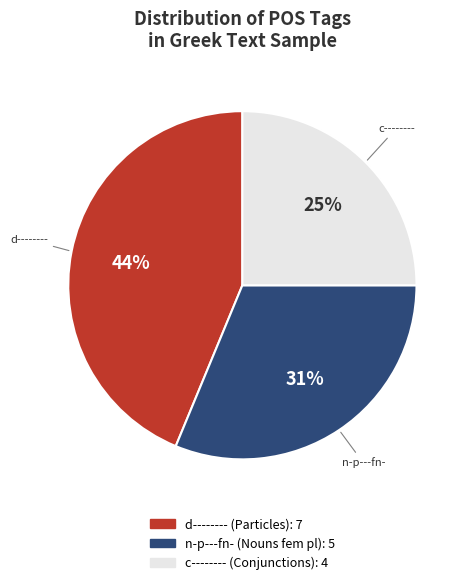

What percentage is the c-------- slice, to the nearest percent?

25%